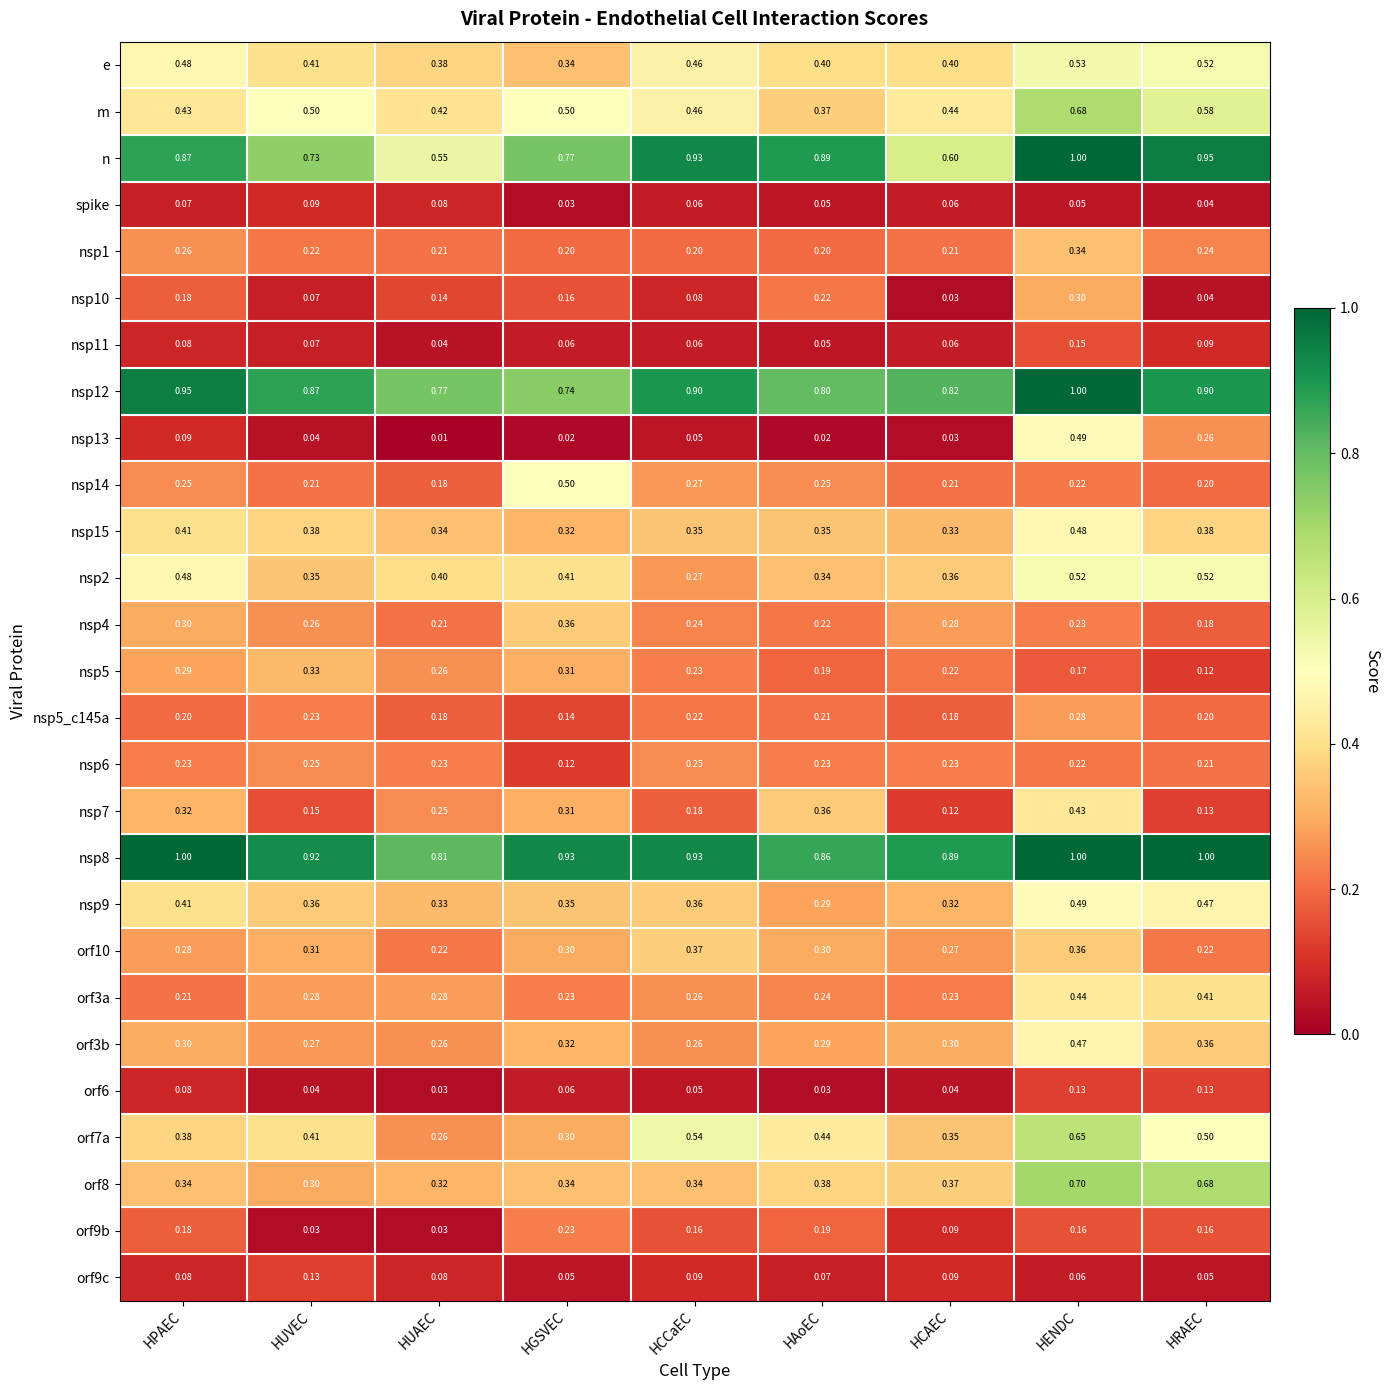

Which series changed the most between HPAEC and HCAEC?

n